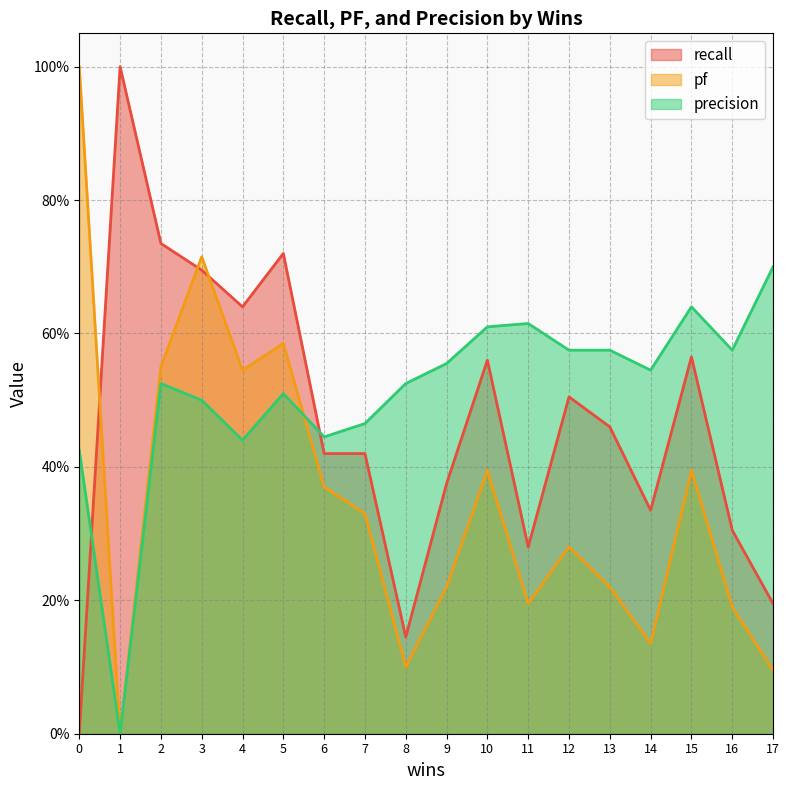

How many values in the recall series exceed 0?

17